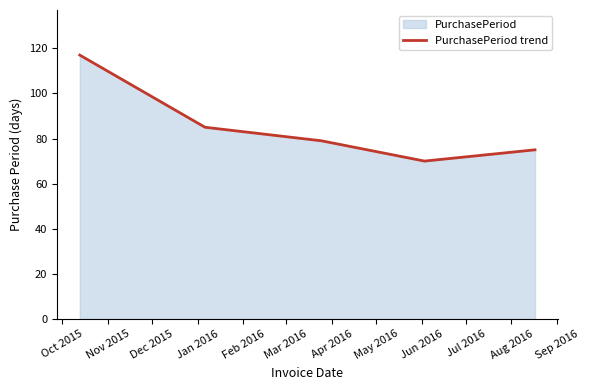

What is the maximum value shown in the chart?

117